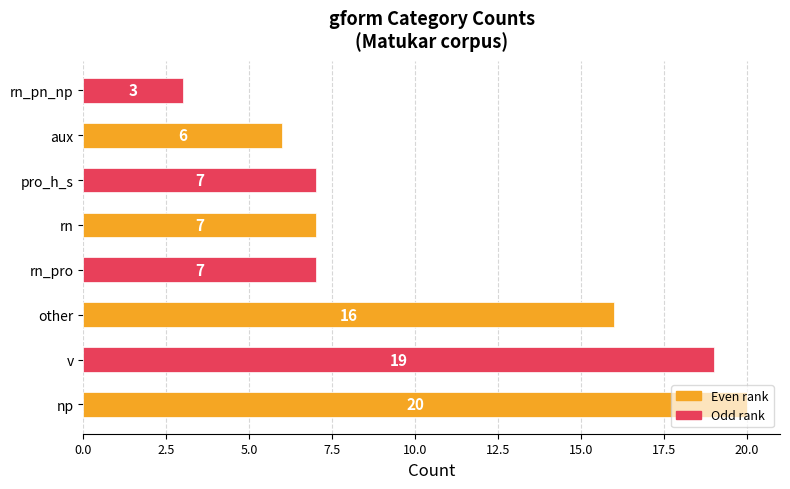

What is the change in value from aux to rn_pn_np?

-3